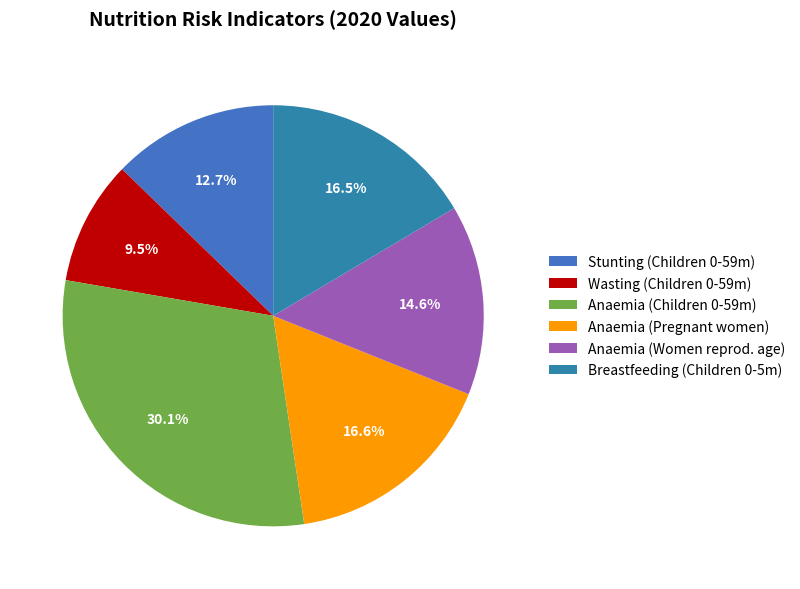

Which category has the smallest portion of the pie?

Wasting (Children 0-59m)